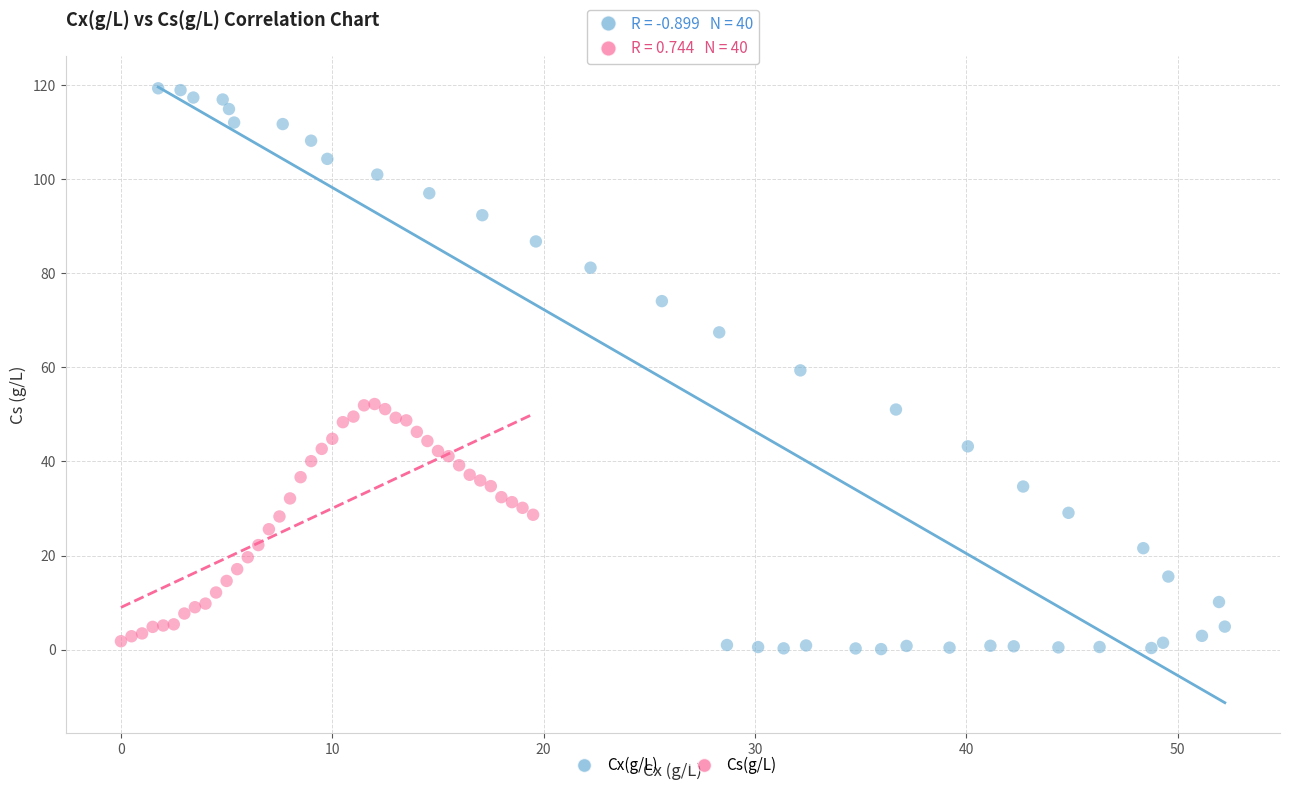

Which series contains the lowest Y value?

Cx(g/L)